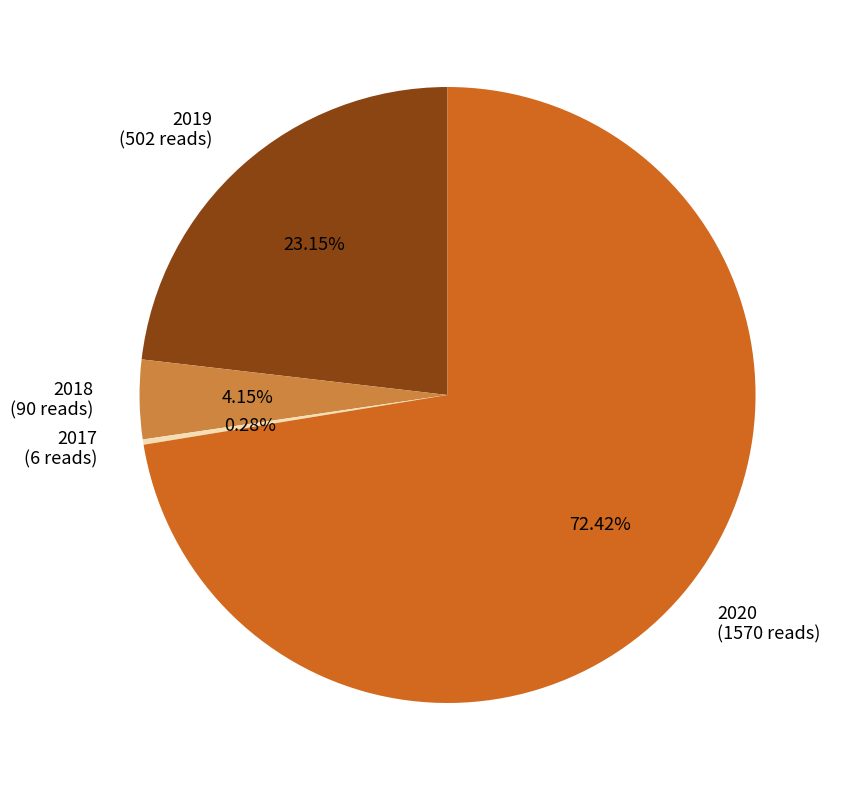

Does any single category account for the majority?

Yes